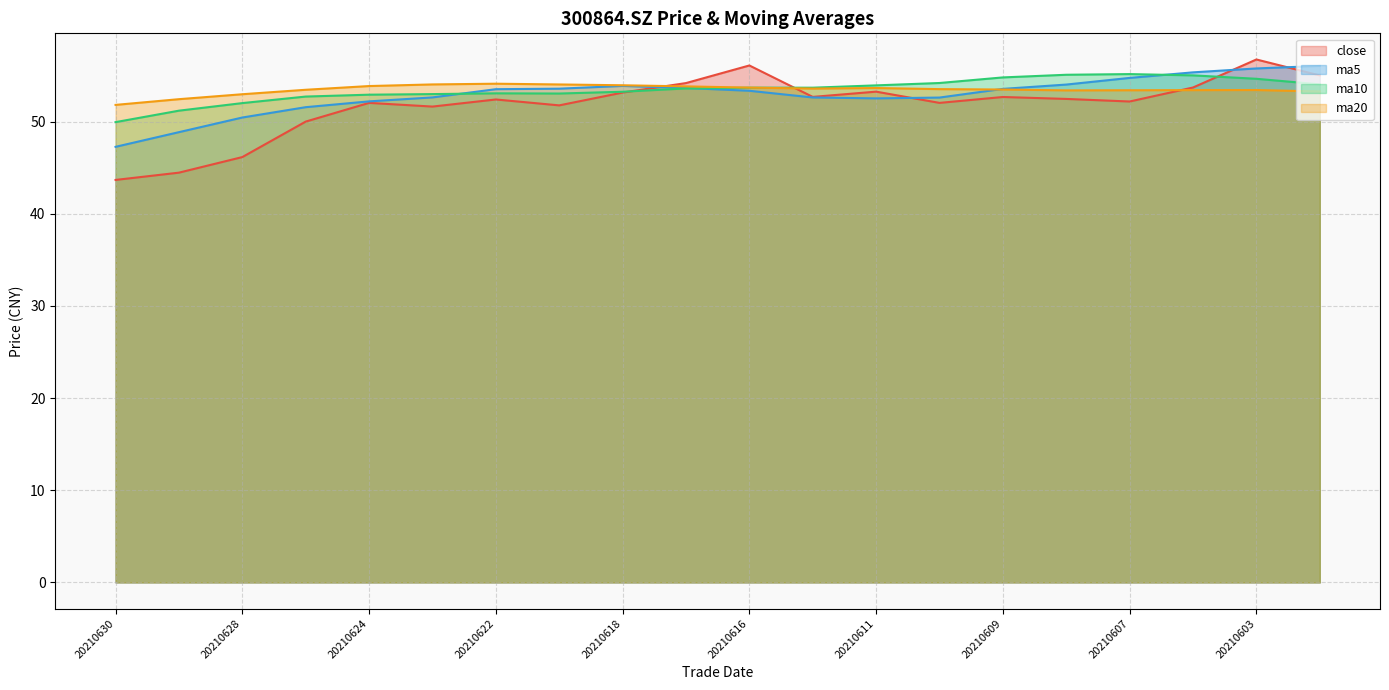

True or false: ma20 and ma10 intersect in this chart.

True